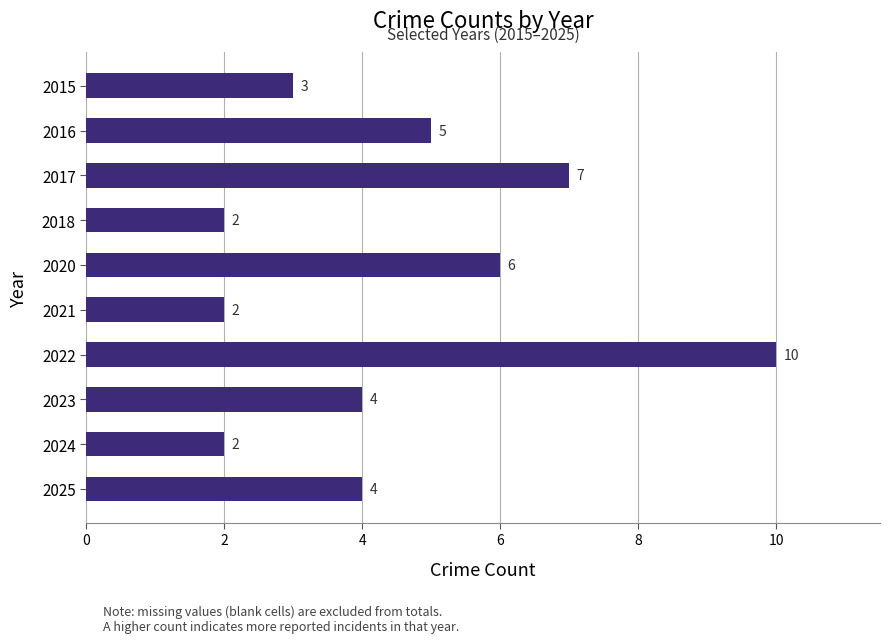

Reading bottom to top, extract all data points from this chart.

4	2	4	10	2	6	2	7	5	3